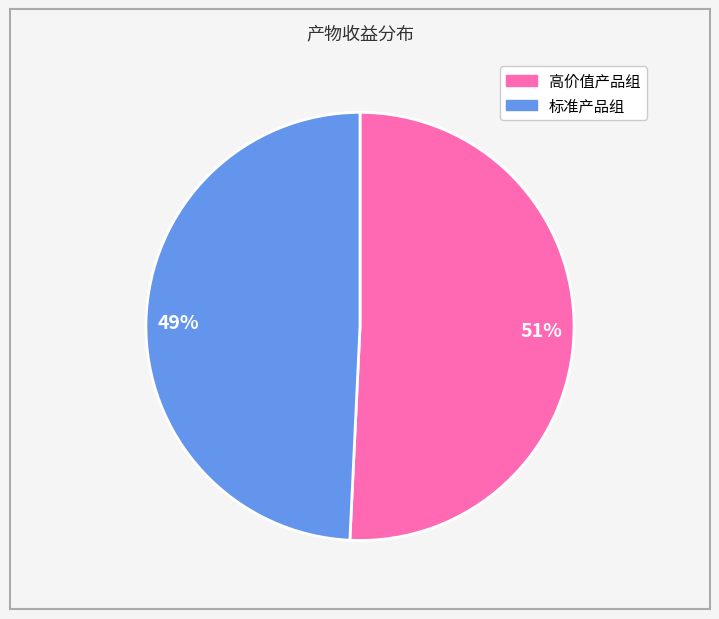

Which slice is the smallest?

49%